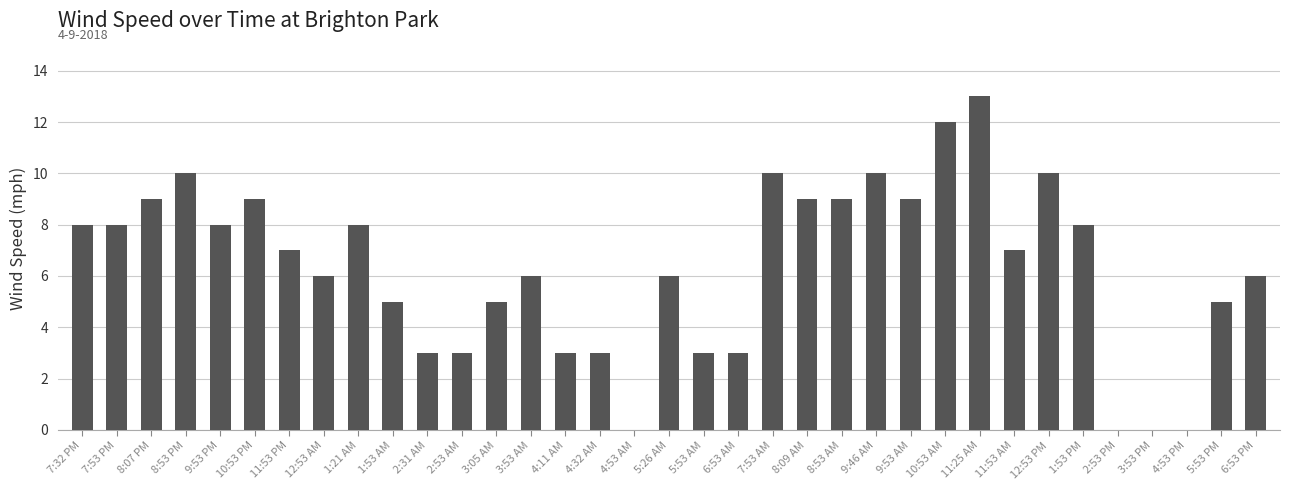

What is the sum of all values?

221